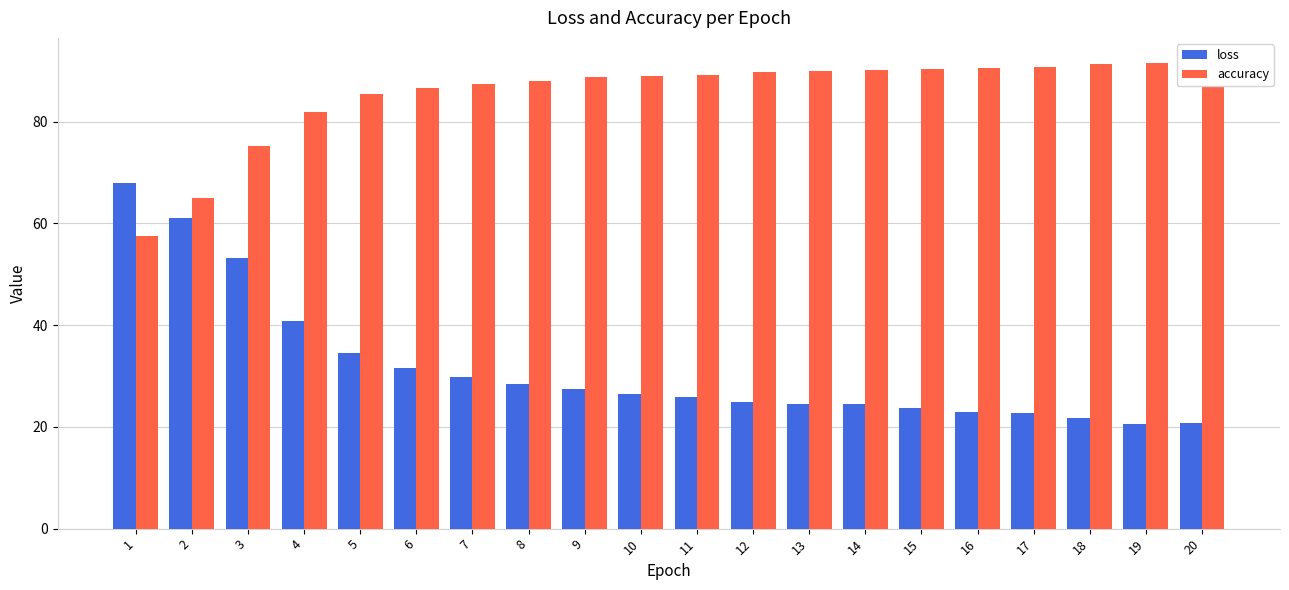

What is the difference between the maximum and minimum values in the loss series?

47.4